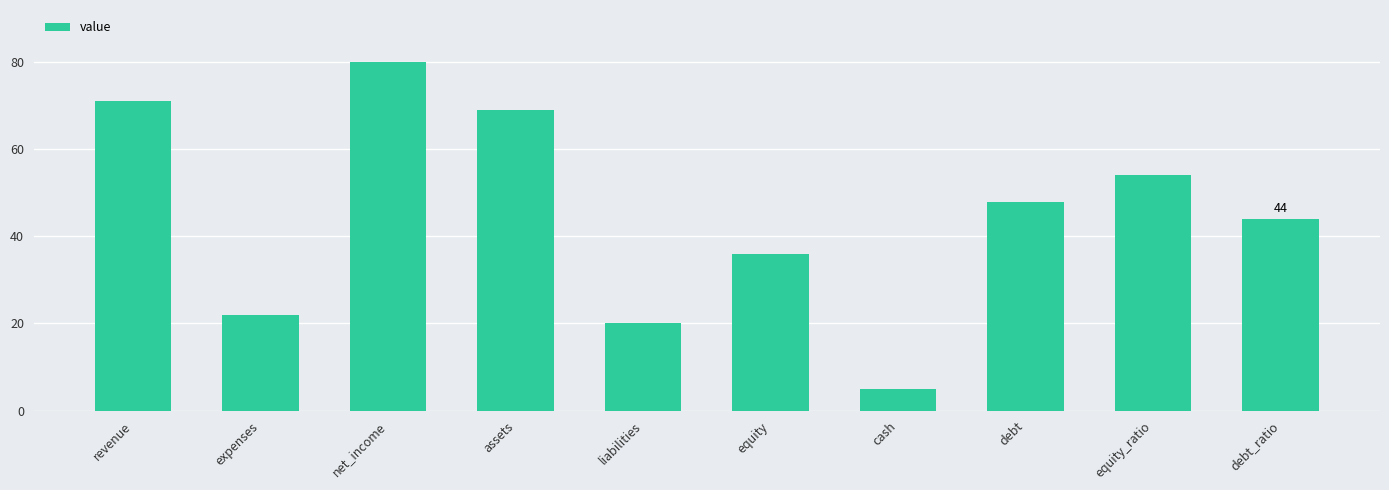

Are the bars grouped side by side (vs. stacked)?

No